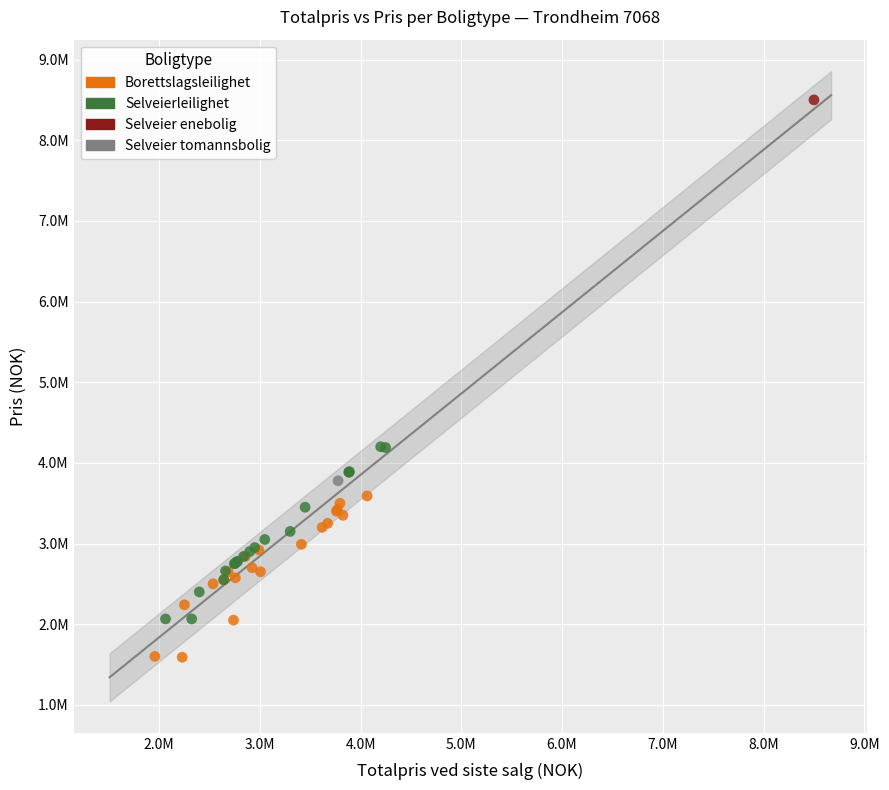

What are all the series names shown in the legend?

Borettslagsleilighet, Selveierleilighet, Selveier enebolig, Selveier tomannsbolig